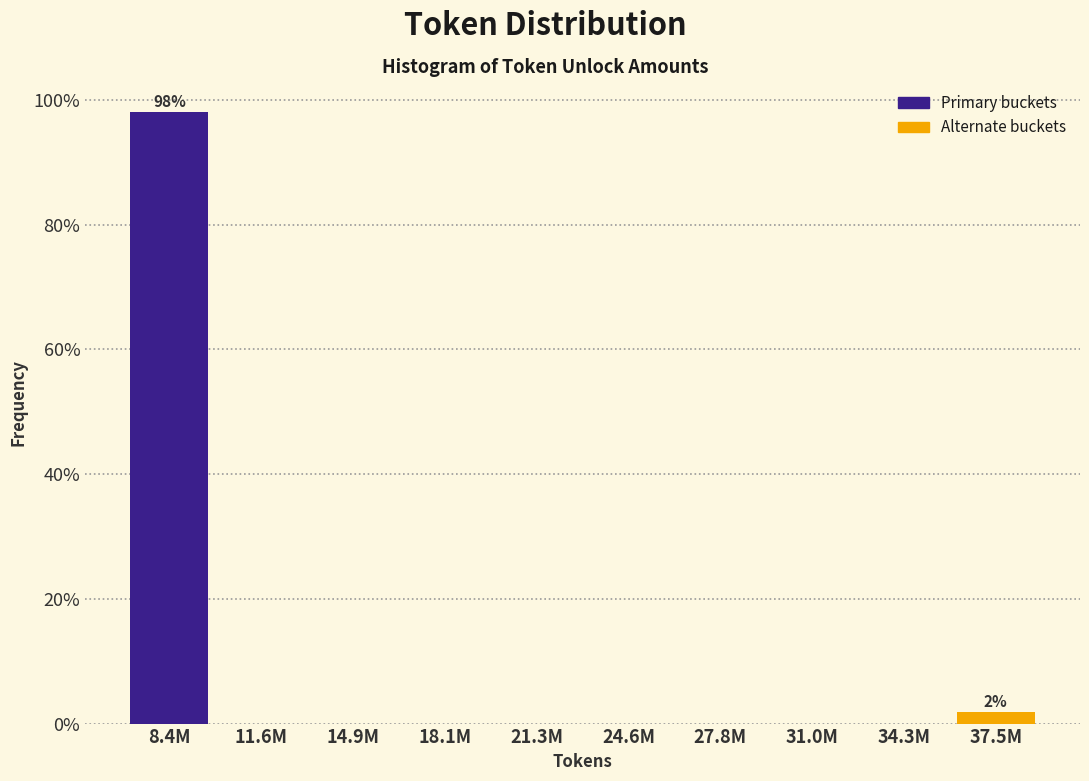

Reading left to right, extract all data points from this chart.

8.4M=98.1	11.6M=0.0	14.9M=0.0	18.1M=0.0	21.3M=0.0	24.6M=0.0	27.8M=0.0	31.0M=0.0	34.3M=0.0	37.5M=1.9